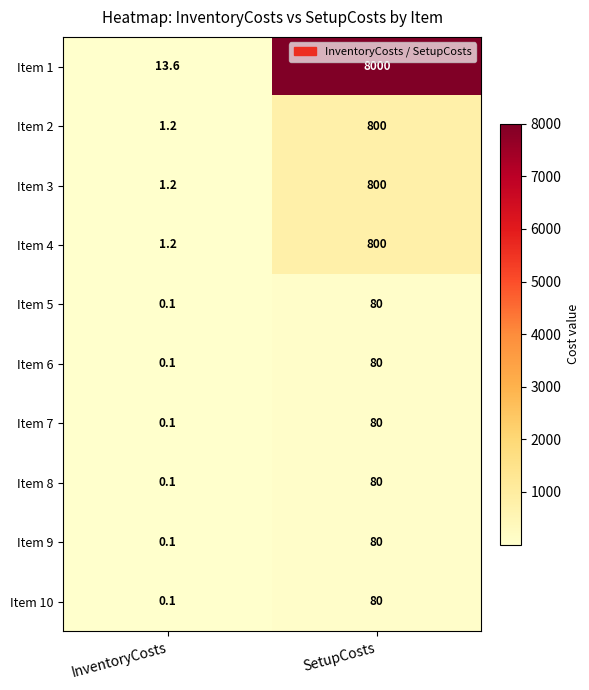

Reading right to left, extract all data points from this chart.

Item 1: 8000.0	13.6
Item 2: 800.0	1.2
Item 3: 800.0	1.2
Item 4: 800.0	1.2
Item 5: 80.0	0.1
Item 6: 80.0	0.1
Item 7: 80.0	0.1
Item 8: 80.0	0.1
Item 9: 80.0	0.1
Item 10: 80.0	0.1